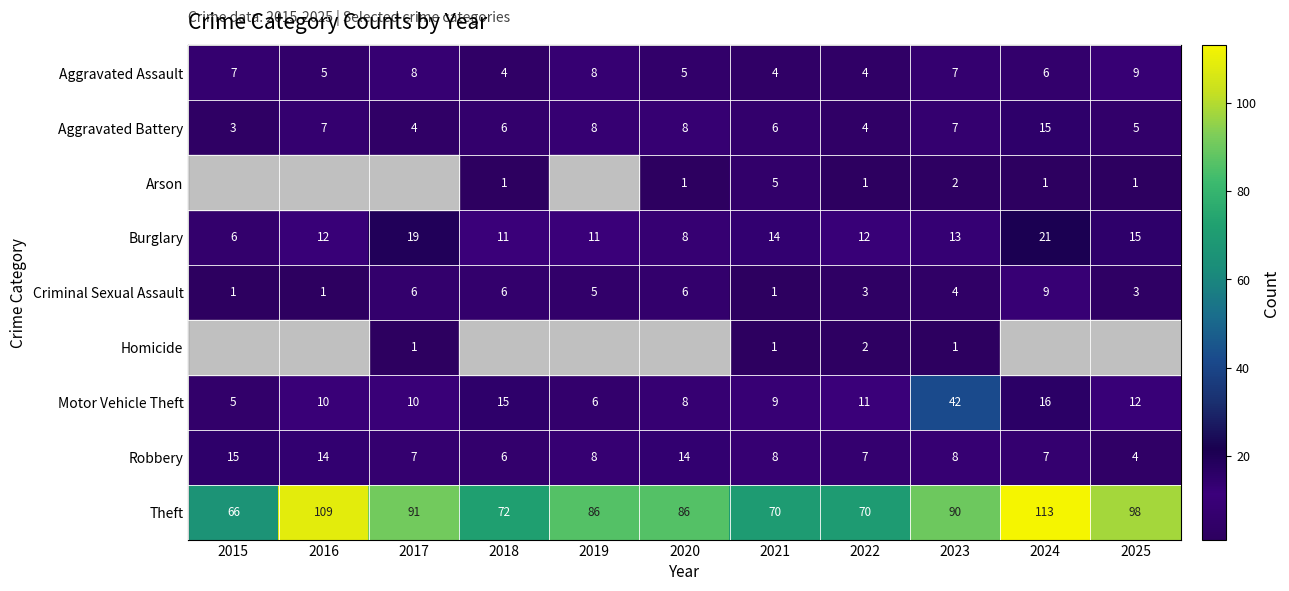

What is the spread (max minus min) of values at 2020?

86